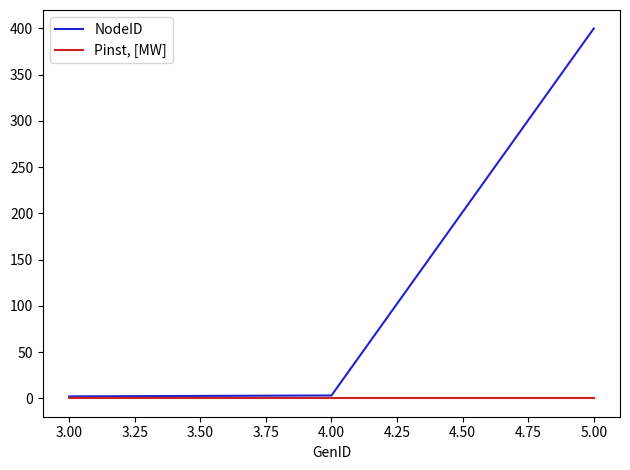

Which series has the widest spread of values?

NodeID